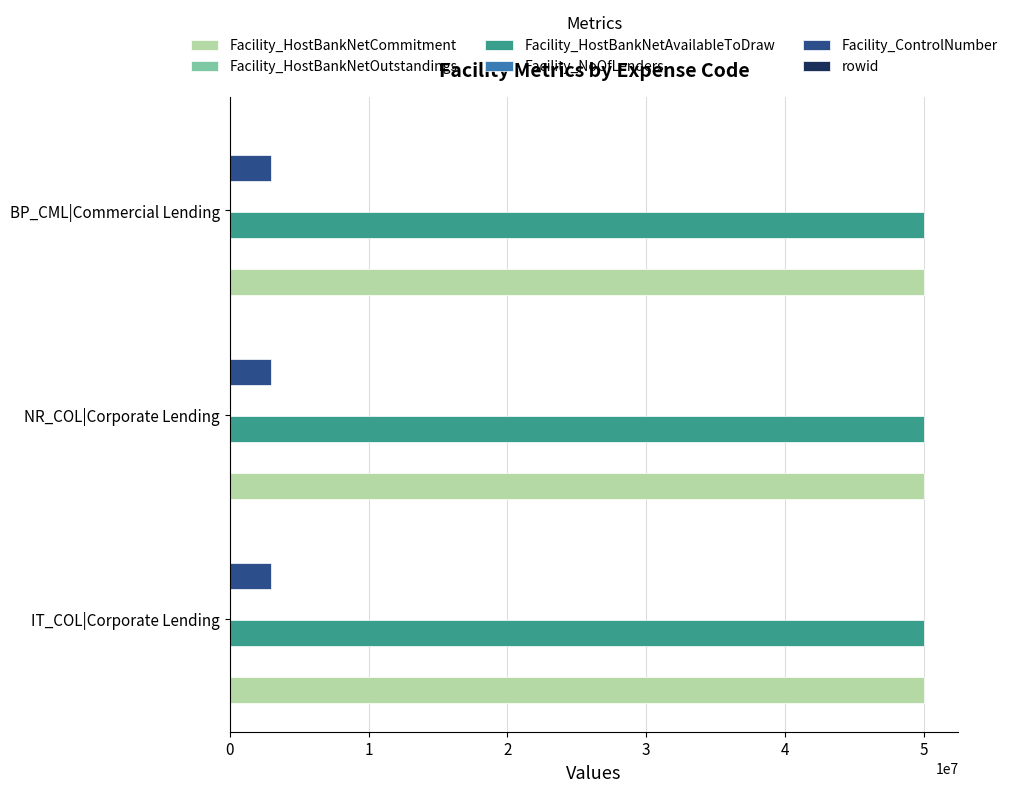

Where does the rowid series first go above 2?

BP_CML|Commercial Lending